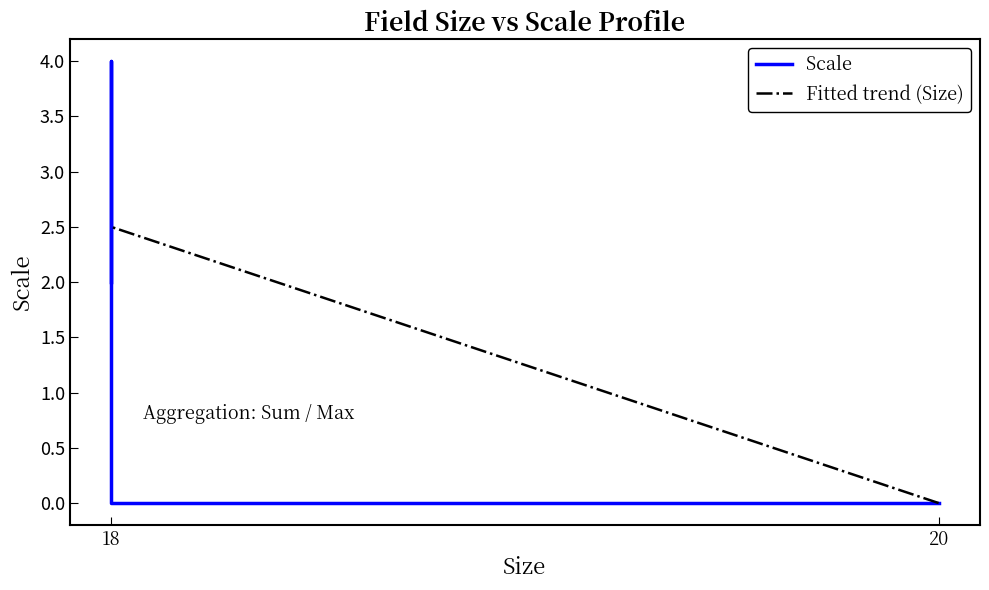

What are all the series names shown in the legend?

Scale, Fitted trend (Size)